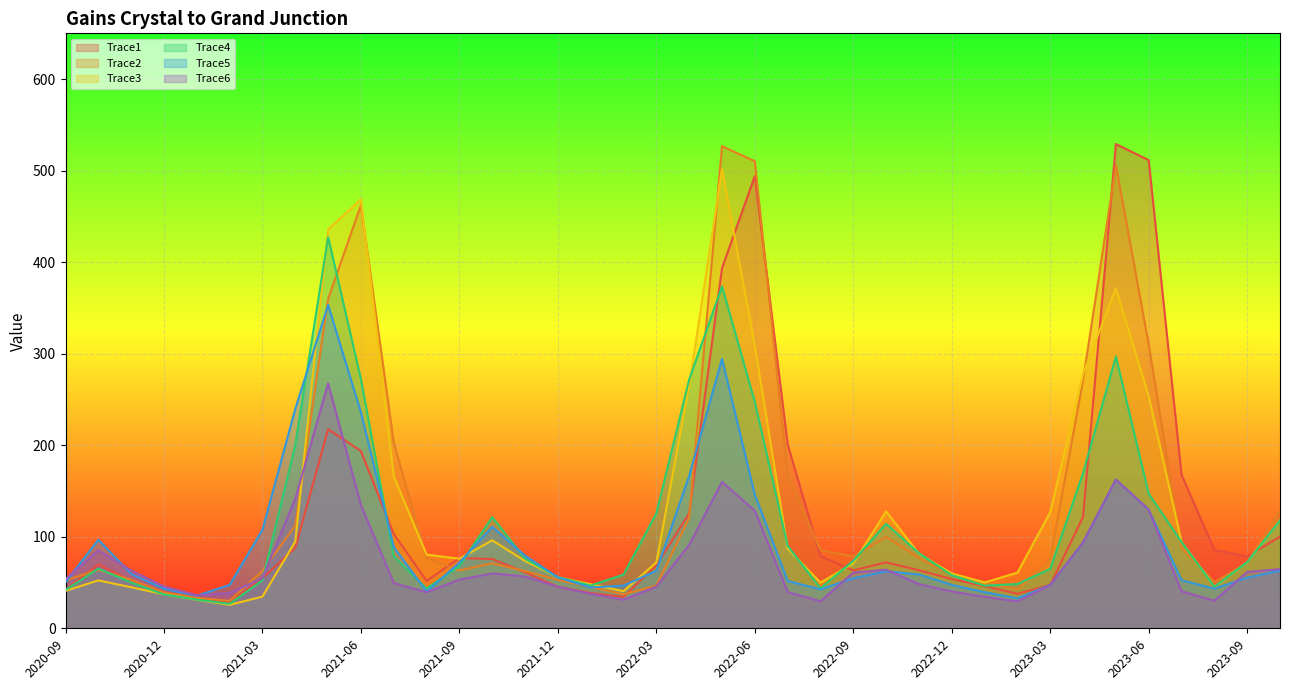

Reading left to right, extract all data points from this chart.

Trace1: 42.2	69.7	52.0	39.4	32.9	28.5	54.7	88.0	217.5	193.6	103.0	51.7	76.7	75.7	61.1	45.2	38.5	34.3	68.8	125.6	393.4	494.1	200.9	78.7	63.2	72.0	63.4	53.8	46.0	37.7	47.3	121.8	529.0	511.4	167.7	85.7	78.5	100.1
Trace2: 52.4	63.8	53.1	39.2	33.2	30.1	62.7	112.2	359.9	462.4	202.8	76.4	63.2	71.0	62.5	53.0	45.2	37.1	46.6	120.7	526.7	510.3	167.4	85.5	78.4	99.9	76.8	58.5	50.6	42.5	74.8	271.1	506.1	310.0	87.9	50.6	71.6	128.5
Trace3: 40.9	52.4	44.8	37.2	31.1	25.6	34.6	94.8	435.8	468.6	165.9	80.5	76.1	96.1	73.6	55.8	48.2	40.5	72.0	265.0	501.8	308.7	87.1	49.9	70.9	127.7	81.5	60.0	50.1	60.8	126.7	277.7	371.4	253.6	94.3	45.5	72.2	117.9
Trace4: 41.8	65.2	50.1	37.0	31.3	26.8	52.4	200.3	427.4	272.2	78.6	43.4	68.0	121.5	75.9	55.8	46.7	58.6	125.6	271.9	373.4	247.3	89.9	43.7	73.7	114.2	82.0	57.9	46.6	48.4	64.9	169.6	296.8	147.0	94.3	45.5	72.2	117.9
Trace5: 50.4	96.7	59.4	43.2	35.6	47.4	107.6	239.8	353.3	235.9	88.8	40.0	71.7	110.8	79.3	55.6	44.6	46.6	62.9	166.6	294.4	145.9	51.7	42.5	54.7	62.3	58.9	47.4	39.5	32.8	47.3	94.0	162.5	129.7	52.6	43.3	55.4	63.0
Trace6: 53.8	85.1	63.2	45.6	36.0	38.5	54.8	141.5	267.6	134.6	49.5	39.4	53.2	60.0	56.6	45.4	37.6	31.3	45.5	91.2	160.0	128.5	39.6	29.5	60.8	64.0	48.3	40.2	34.4	29.4	47.3	94.0	162.5	129.7	40.4	30.1	61.5	64.7